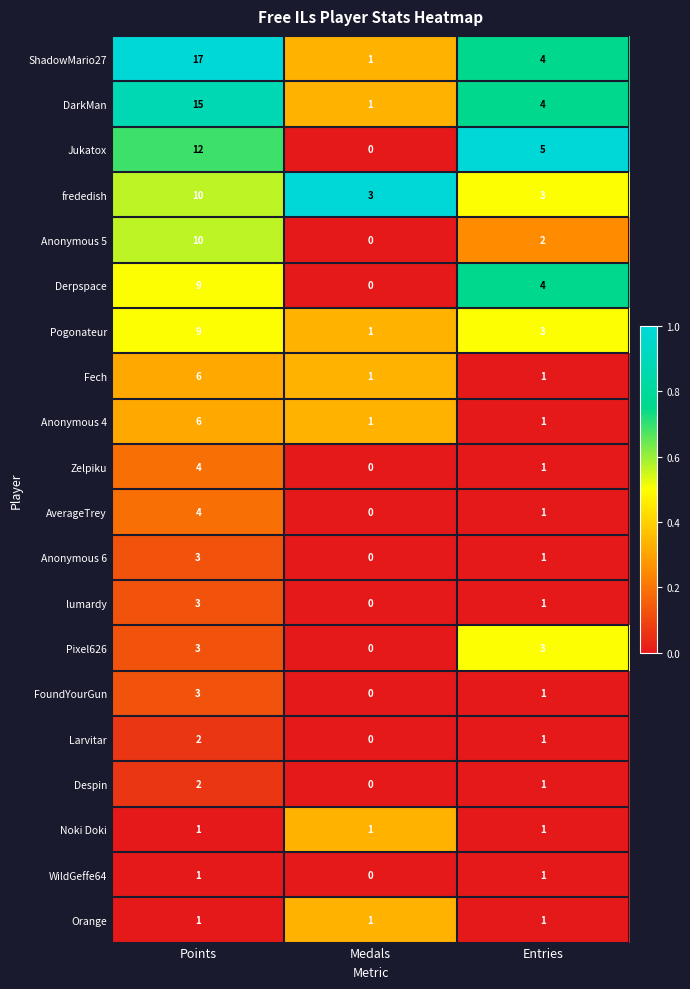

At which category does the chart reach its peak across all series?

Points